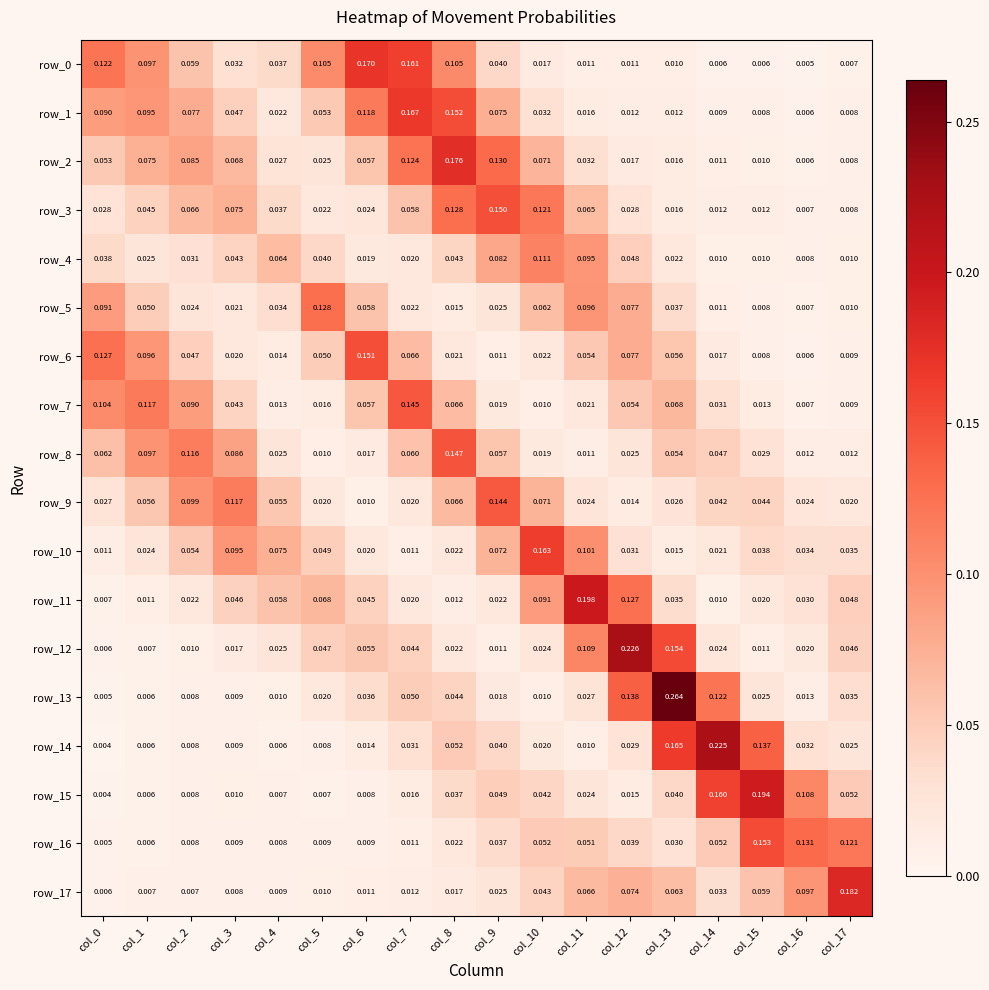

Is the value of row_17 at col_7 greater than the value of row_3 at col_2?

No